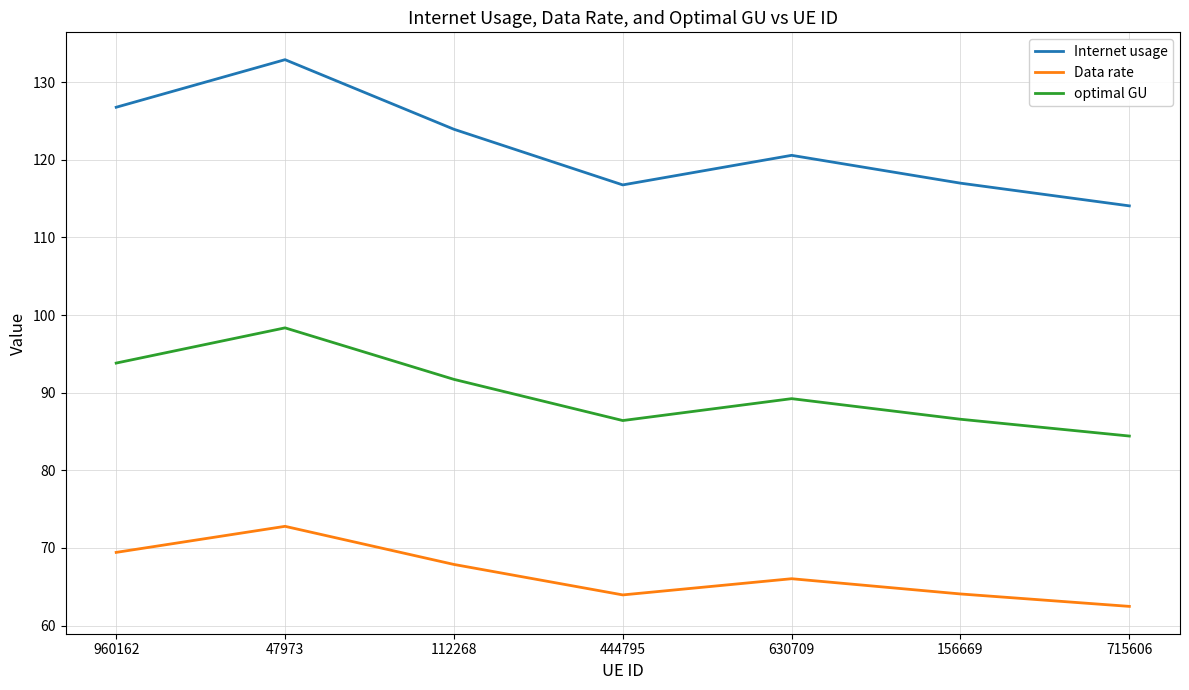

True or false: optimal GU and Internet usage intersect in this chart.

False